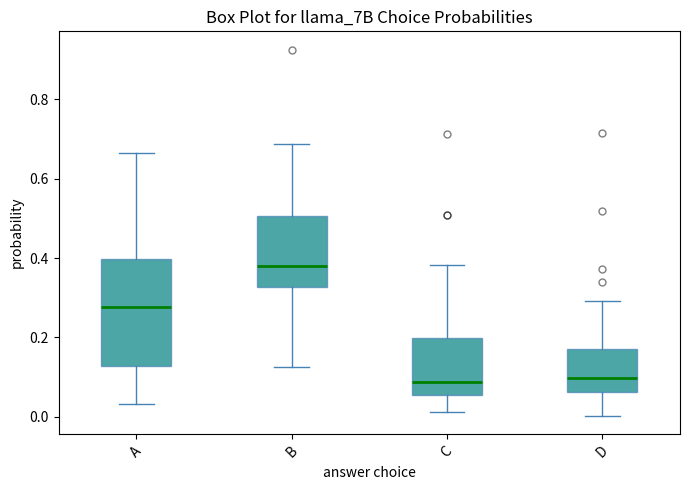

Where does the lower whisker of the box for D end on the y-axis? The values are not printed on the chart, so give them approximately, as read against the axis.

0.00